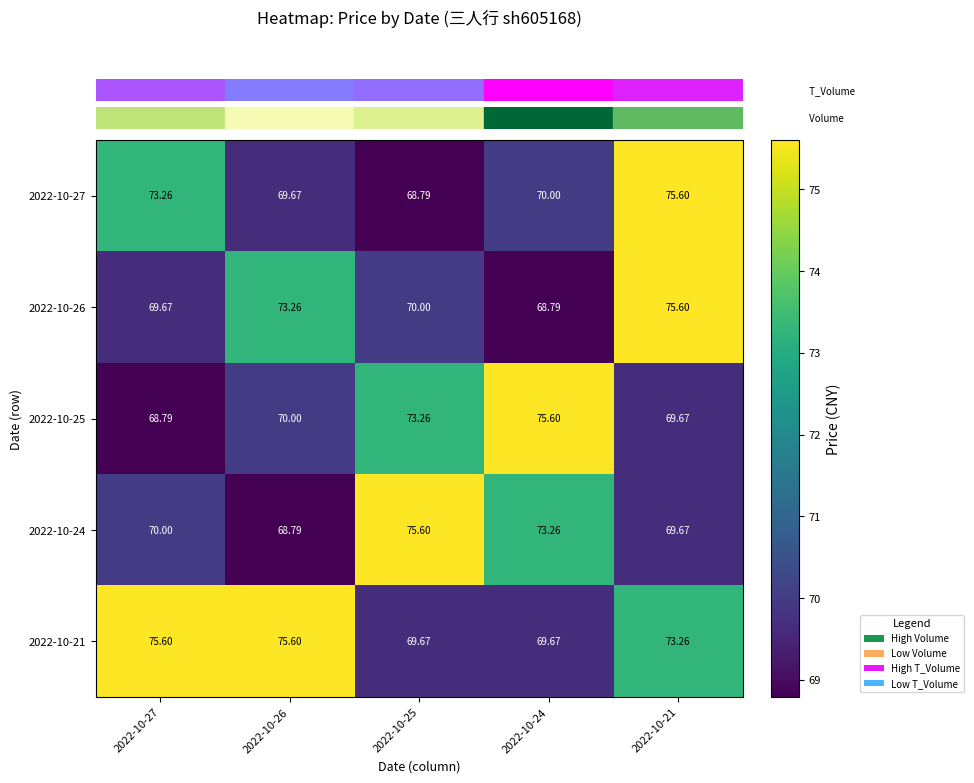

Is the value of 2022-10-27 at 2022-10-26 greater than the value of 2022-10-26 at 2022-10-26?

No